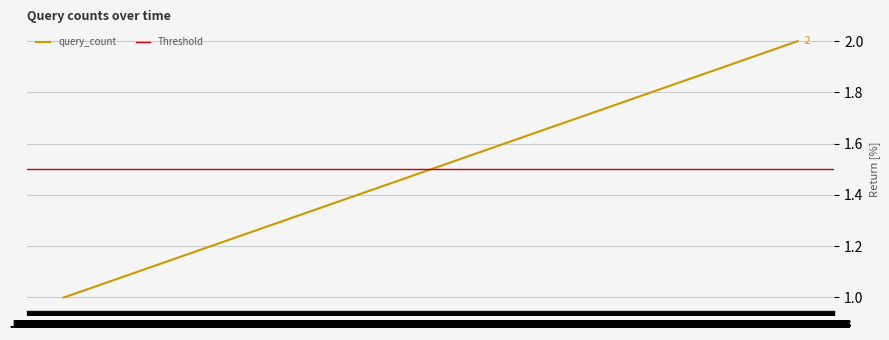

Which has a higher value, Jun 12 or Jun 09?

Jun 12